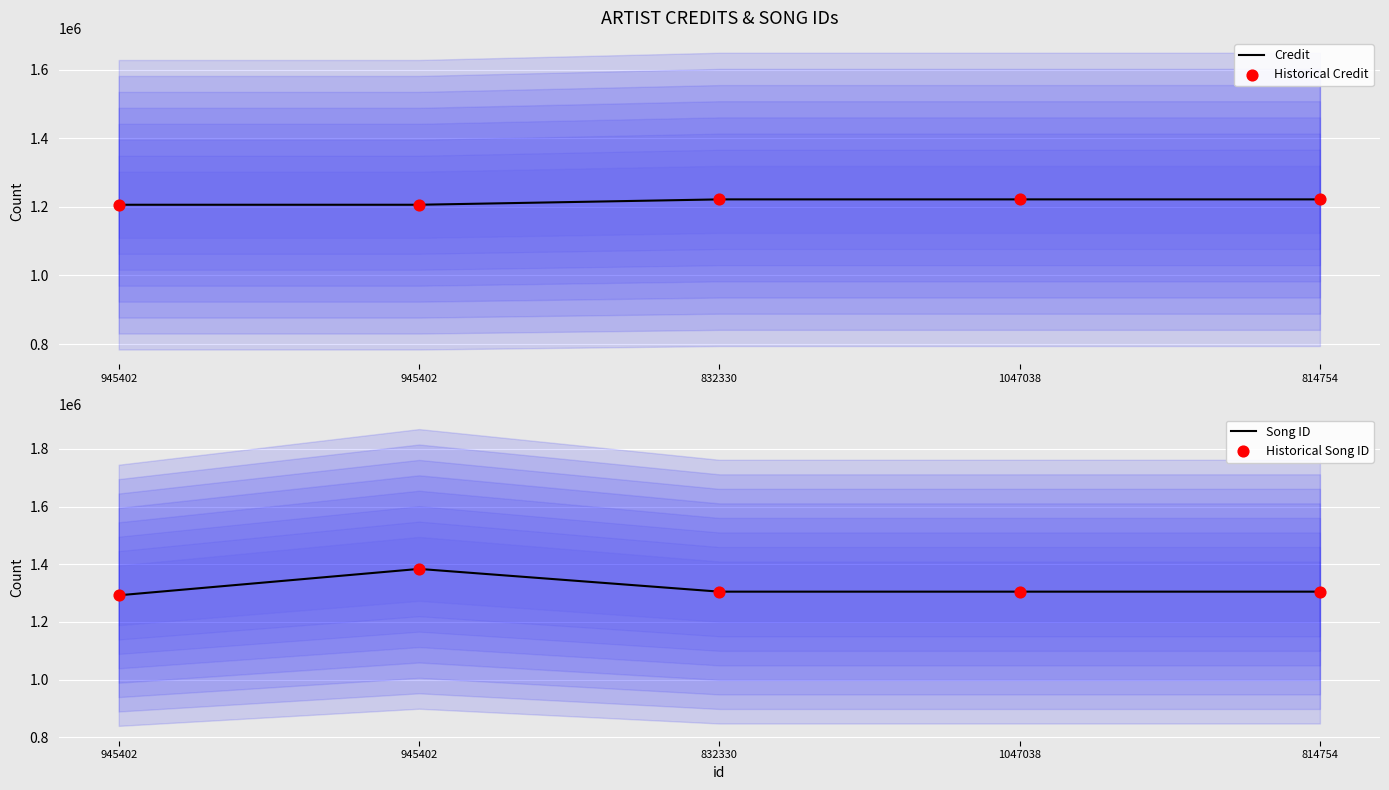

What is the total value across all series at 945402?

4997332